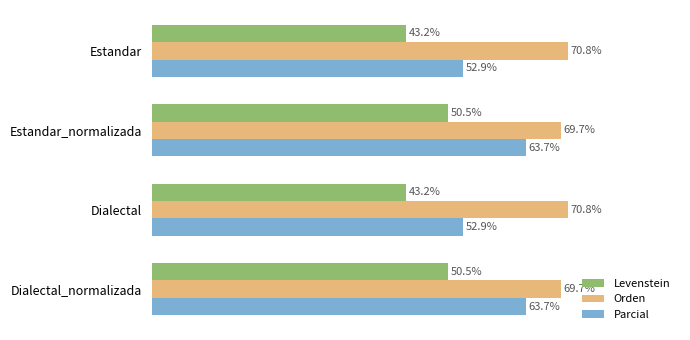

Between Dialectal and Dialectal_normalizada, which series saw the biggest shift?

Parcial